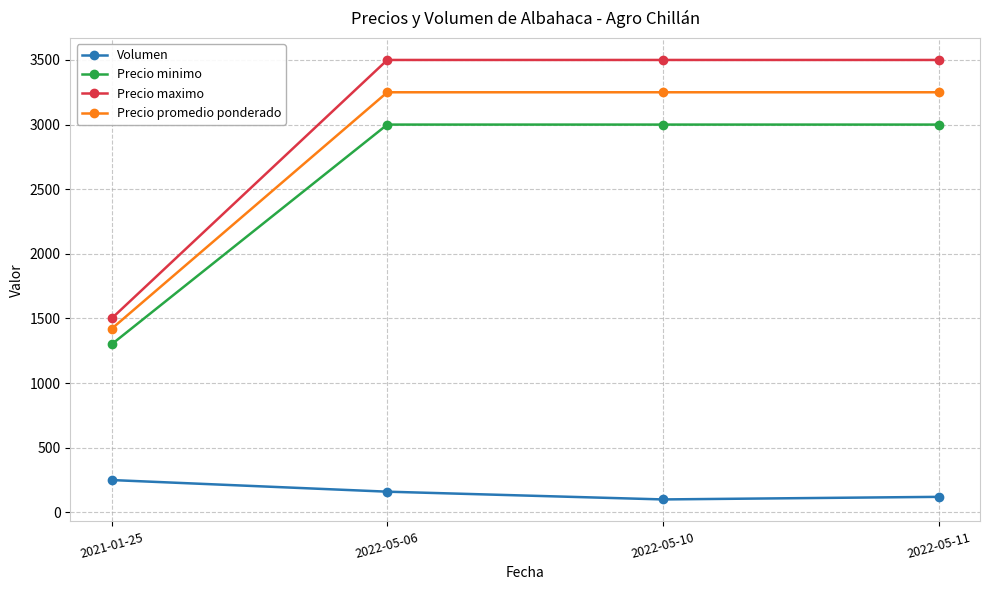

What is the difference between the maximum and minimum values in the Precio promedio ponderado series?

1830